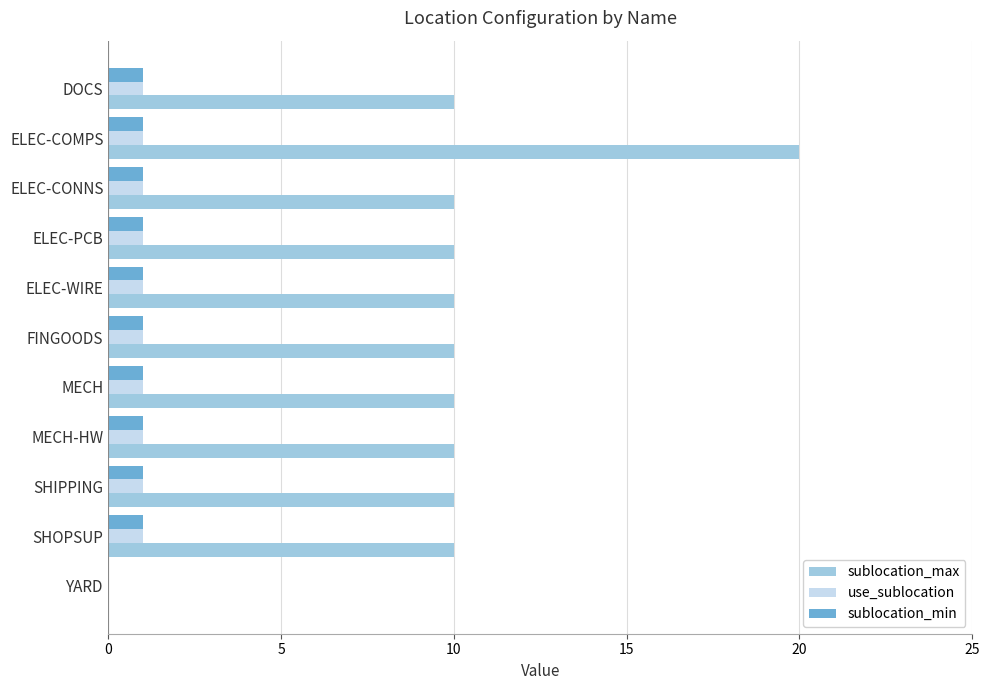

The value of use_sublocation at ELEC-COMPS is 1. True or false?

True